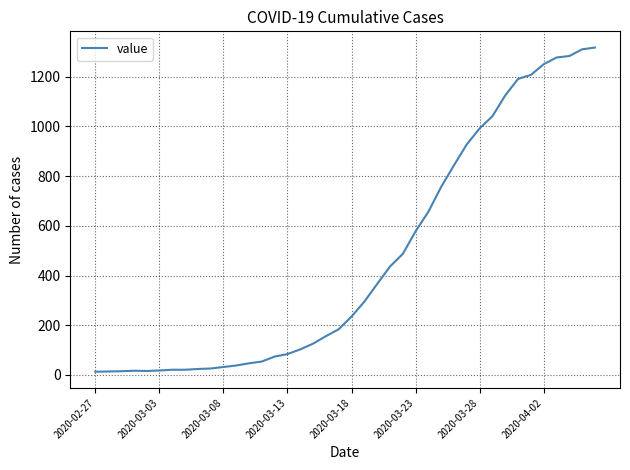

What is the maximum value shown in the chart?

1317